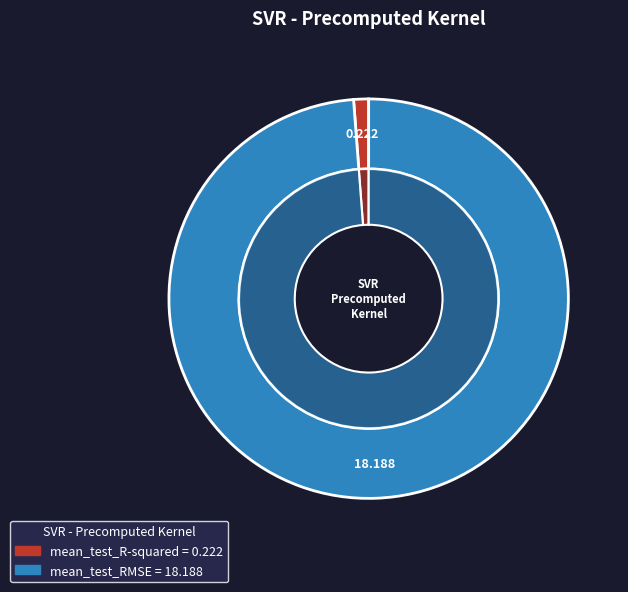

Is there any slice that represents more than half of the pie?

Yes